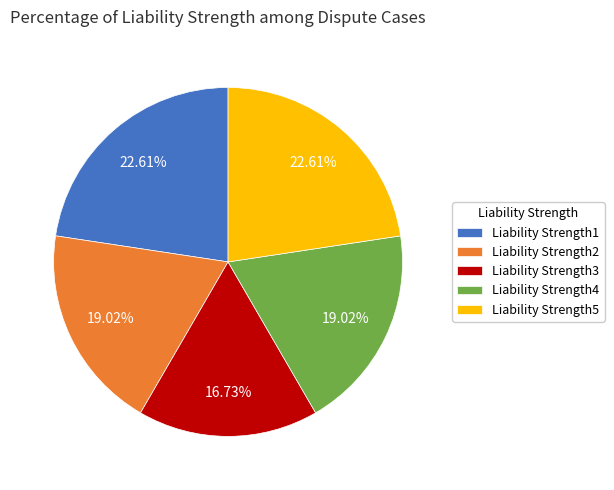

Combined, do Liability Strength1 and Liability Strength4 account for over 50%?

No